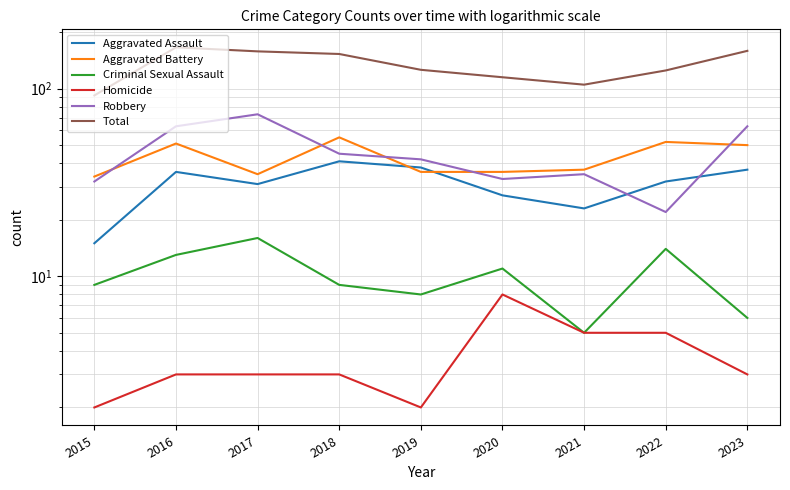

What is the value of the Aggravated Assault point at the 3rd from the left?

31